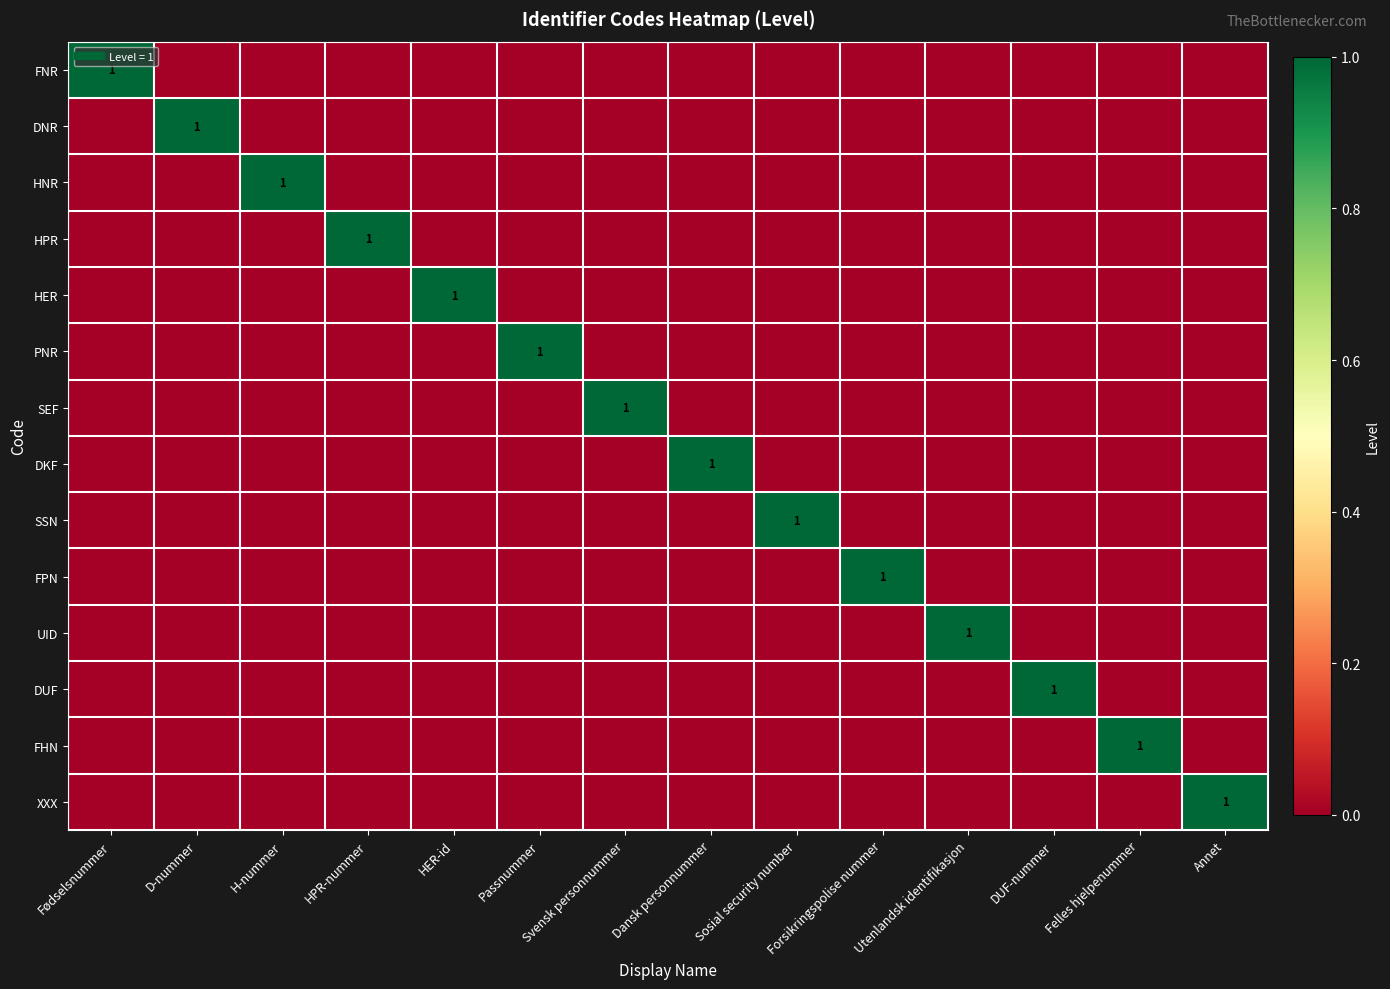

Is the value of DNR at Annet greater than the value of SEF at HPR-nummer?

No